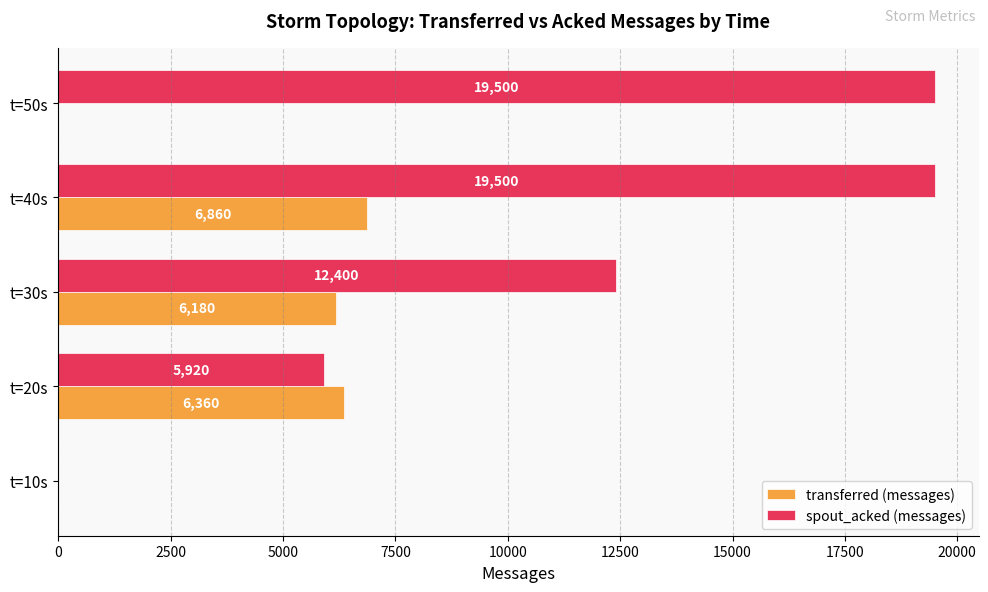

Is the value of spout_acked (messages) at t=50s greater than the value of transferred (messages) at t=20s?

Yes